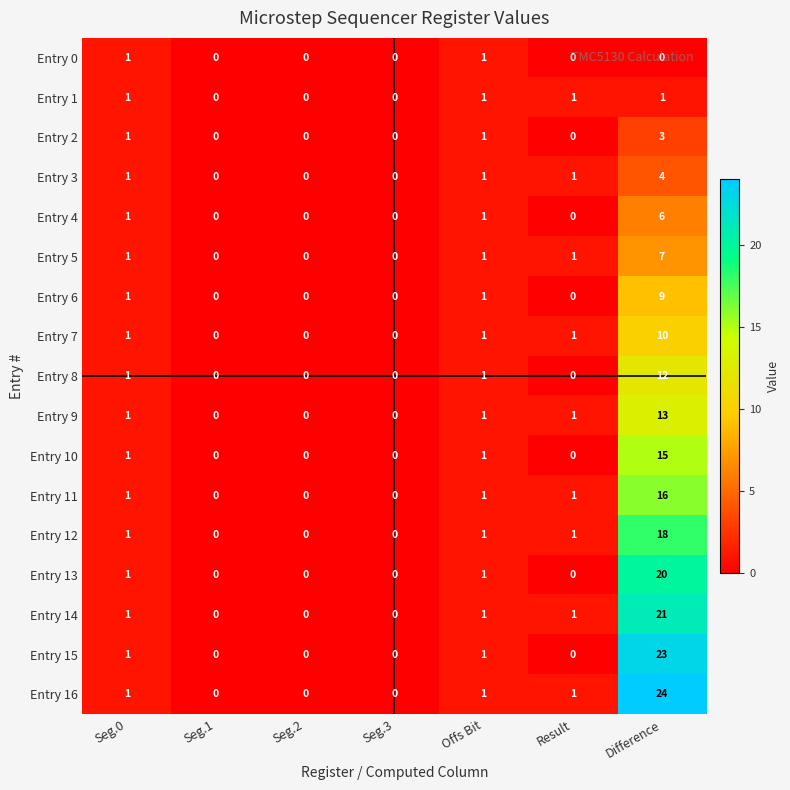

Which category has the highest value in the Entry 5 series?

Difference